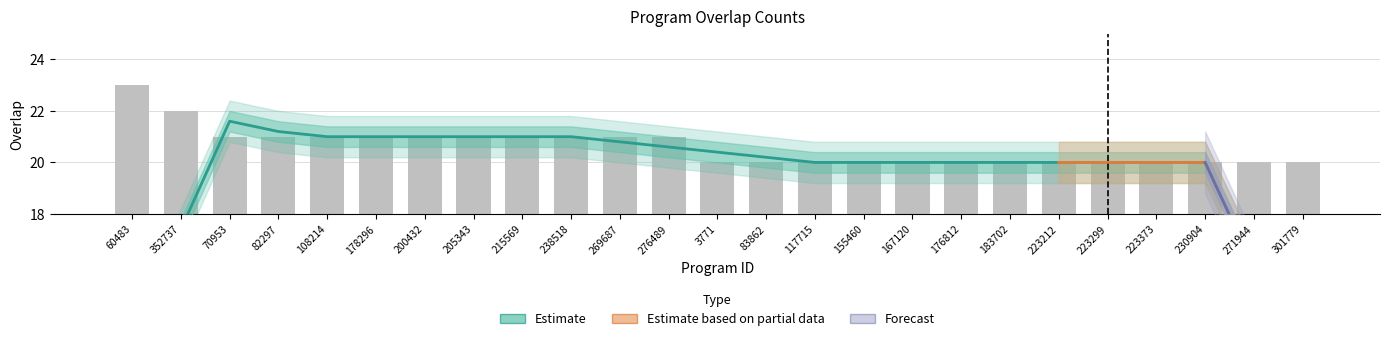

Reading right to left, extract all data points from this chart.

20	20	20	20	20	20	20	20	20	20	20	20	20	21	21	21	21	21	21	21	21	21	21	22	23